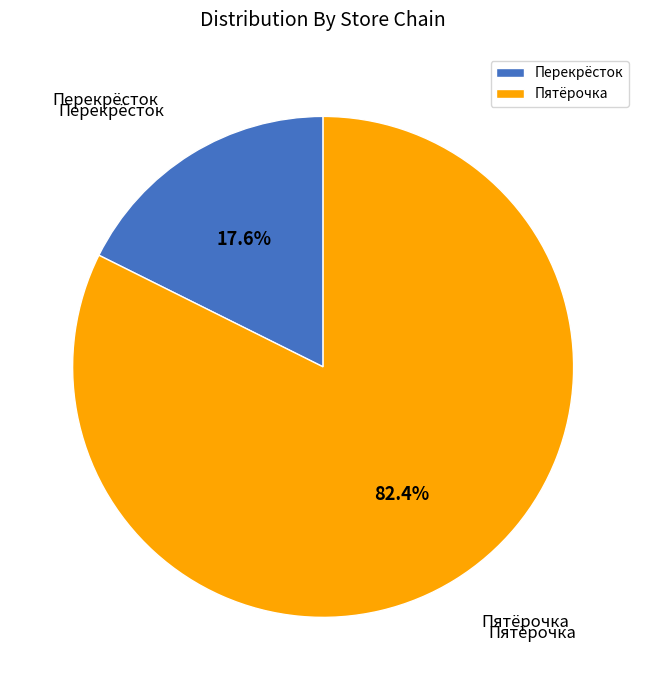

Between Перекрёсток and Пятёрочка, which is larger?

Пятёрочка